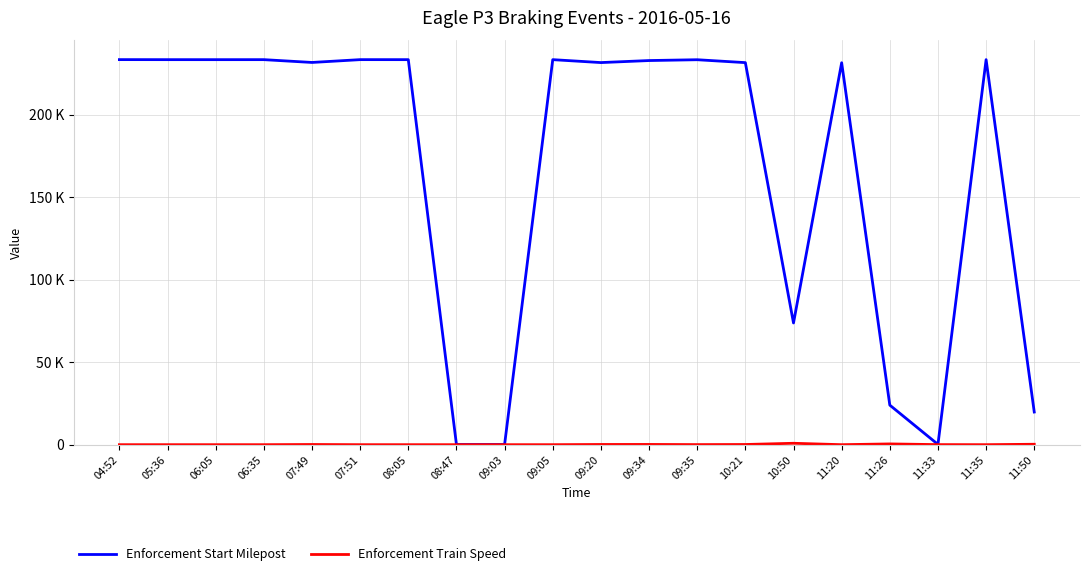

Which category has the lowest value across all series?

08:47